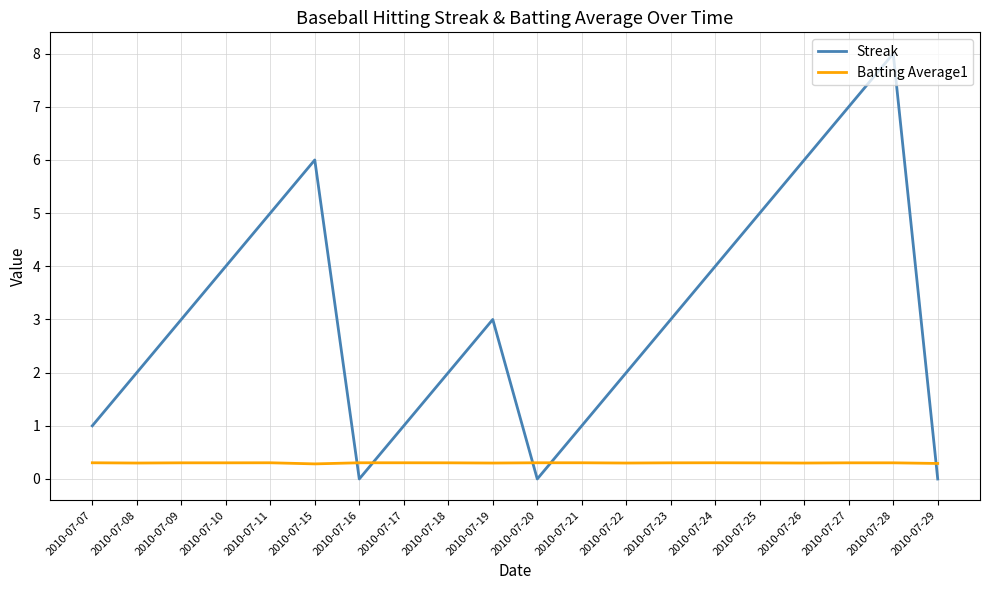

The Batting Average1 series shows 0.3 at 2010-07-15. True or false?

True